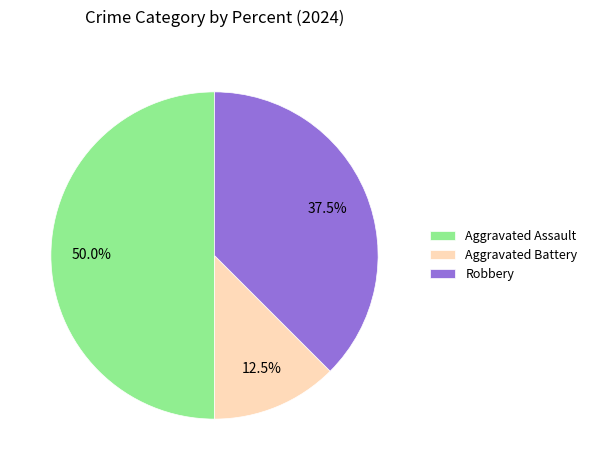

Which has a higher value, Aggravated Assault or Aggravated Battery?

Aggravated Assault